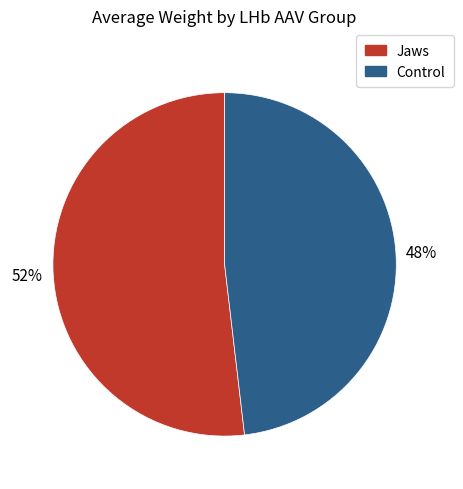

Which slice is the smallest?

Control